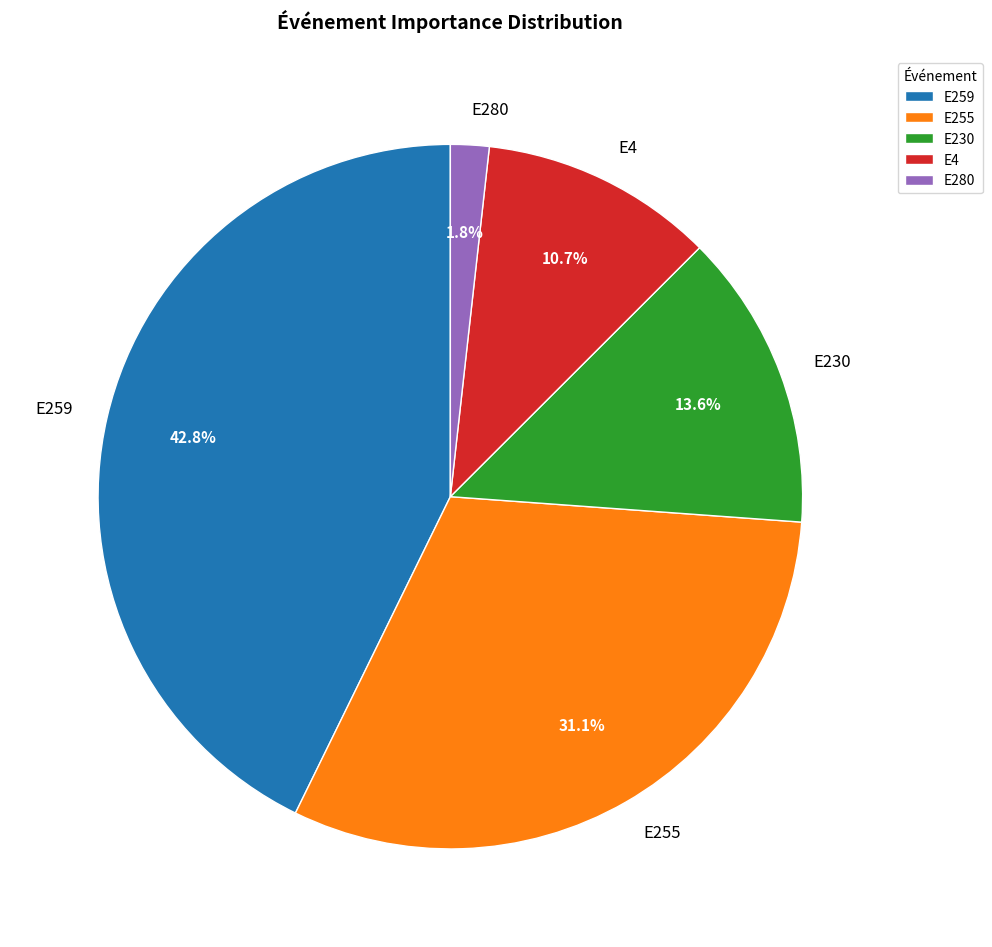

Between E230 and E259, which is larger?

E259